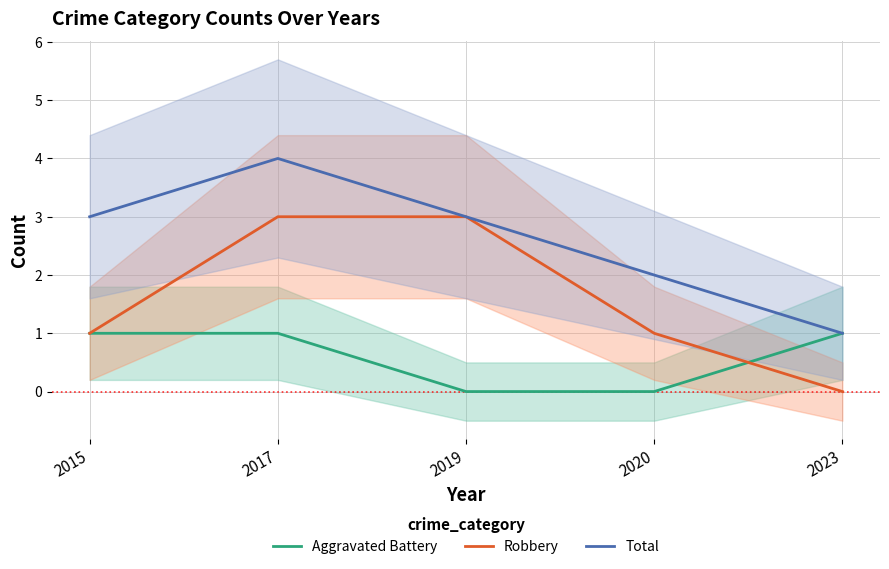

Which category has the lowest value in the Robbery series?

2023